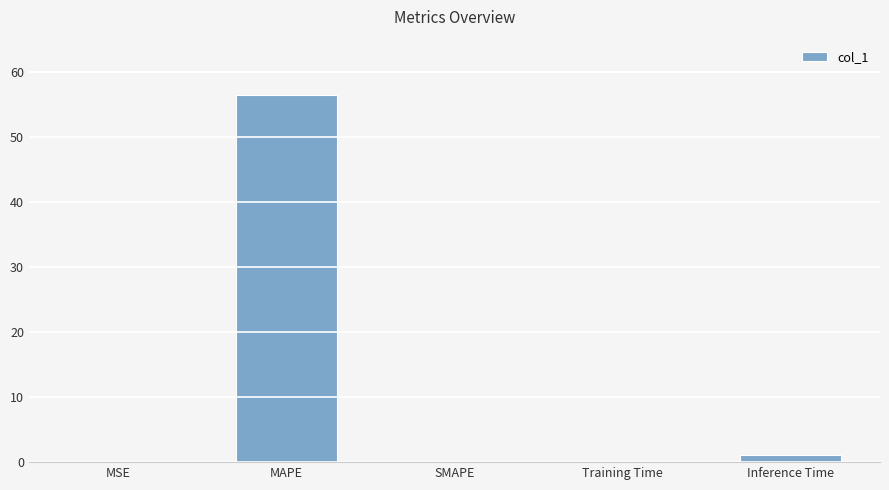

What is the difference between the values at MAPE and SMAPE?

56.5